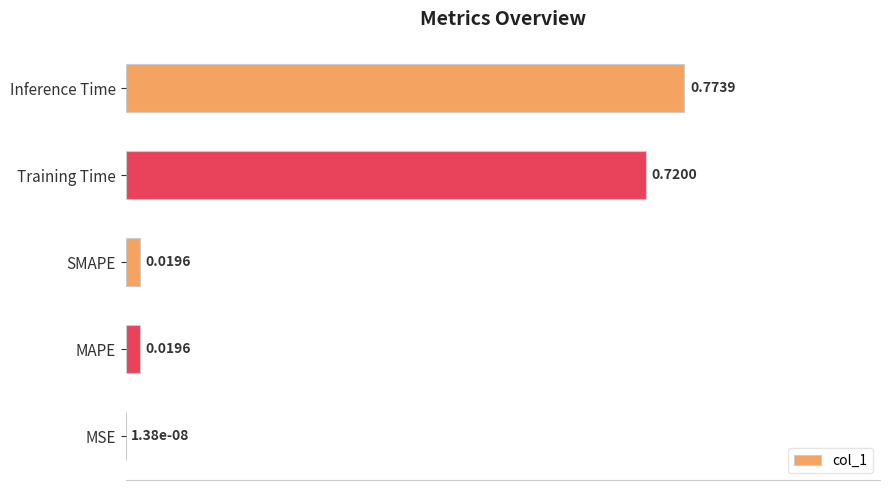

Between SMAPE and Inference Time, which is larger?

Inference Time